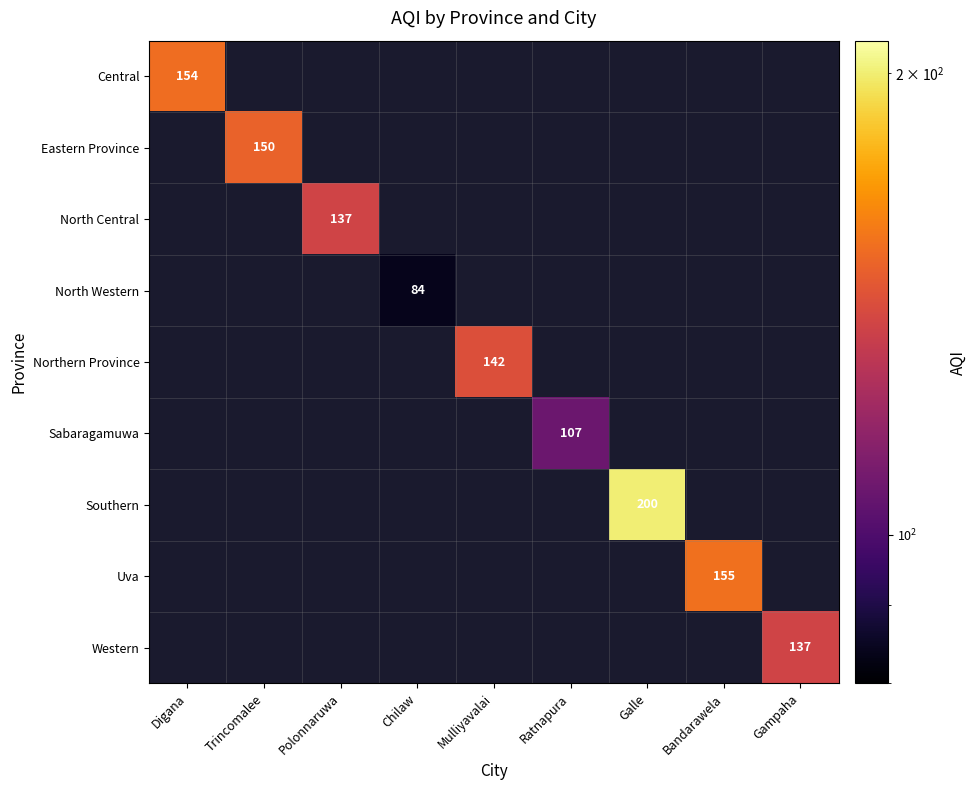

The value of Central at Digana is 154. True or false?

True